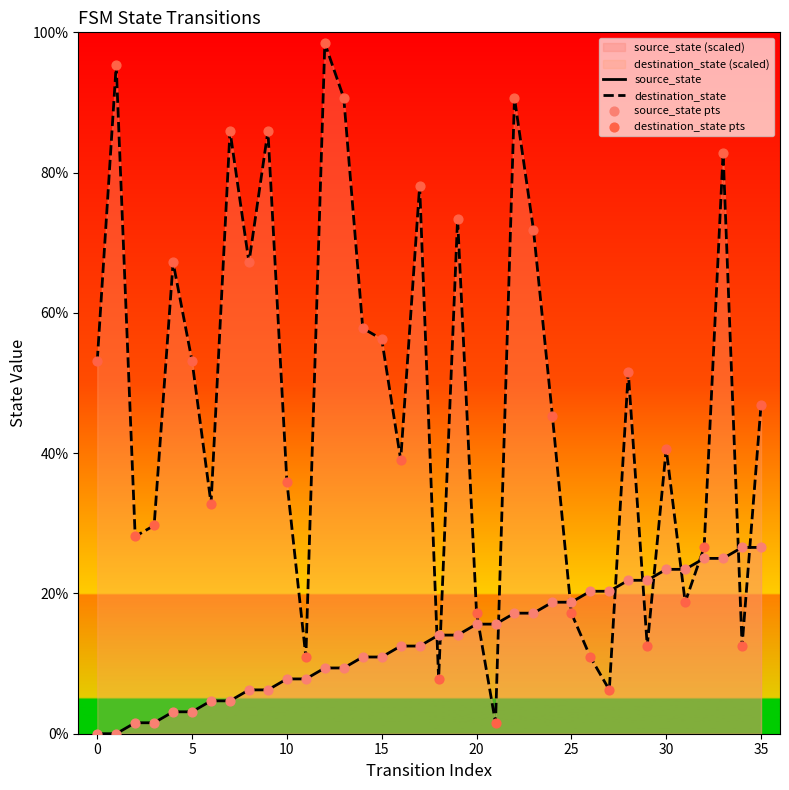

Is the value of source_state pts at 10 greater than the value of destination_state pts at 15?

No